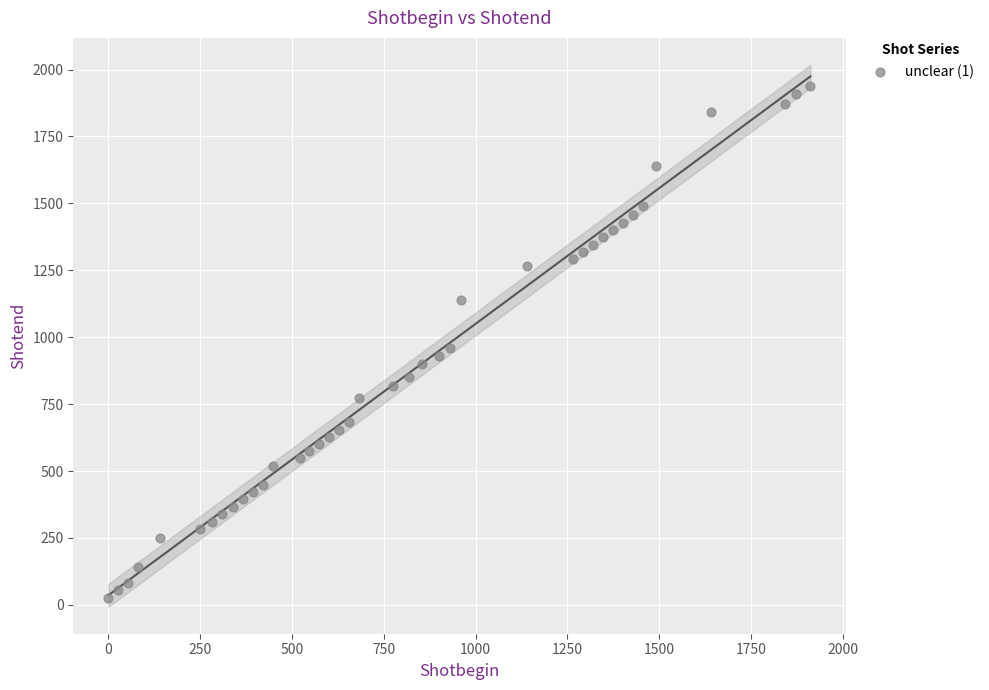

What Y value in the scatter plot is closest to 982?

959